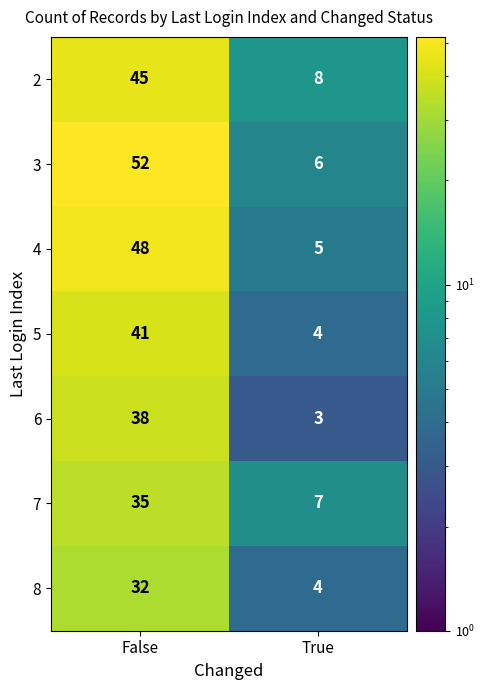

What is the difference between the maximum and minimum values in the 8 series?

28